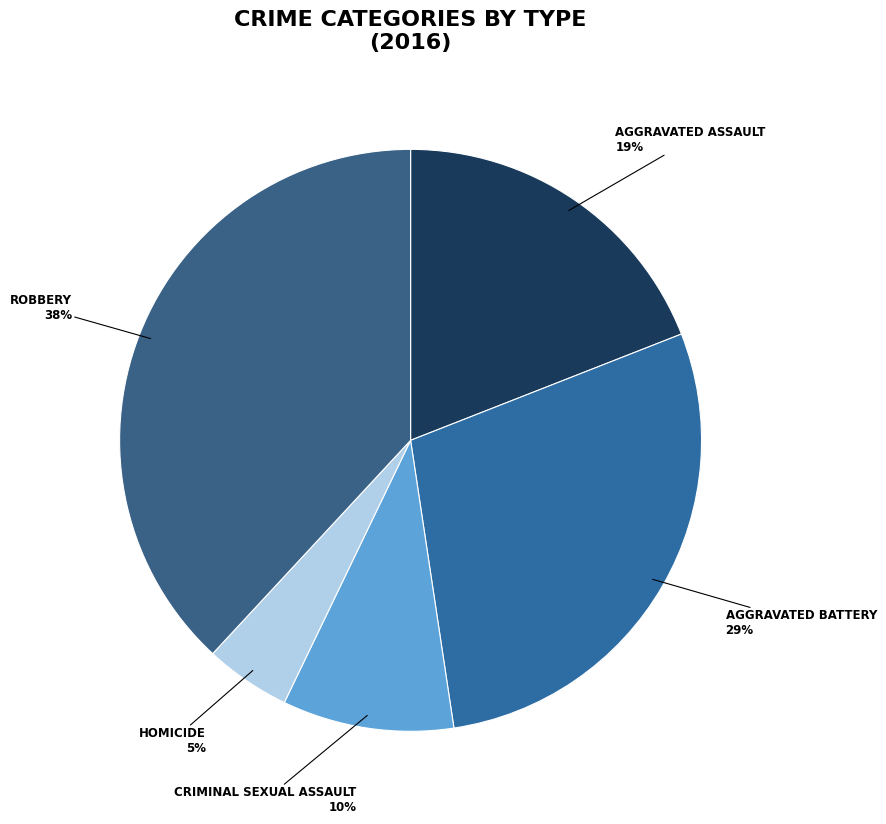

How many segments does this pie chart have?

5